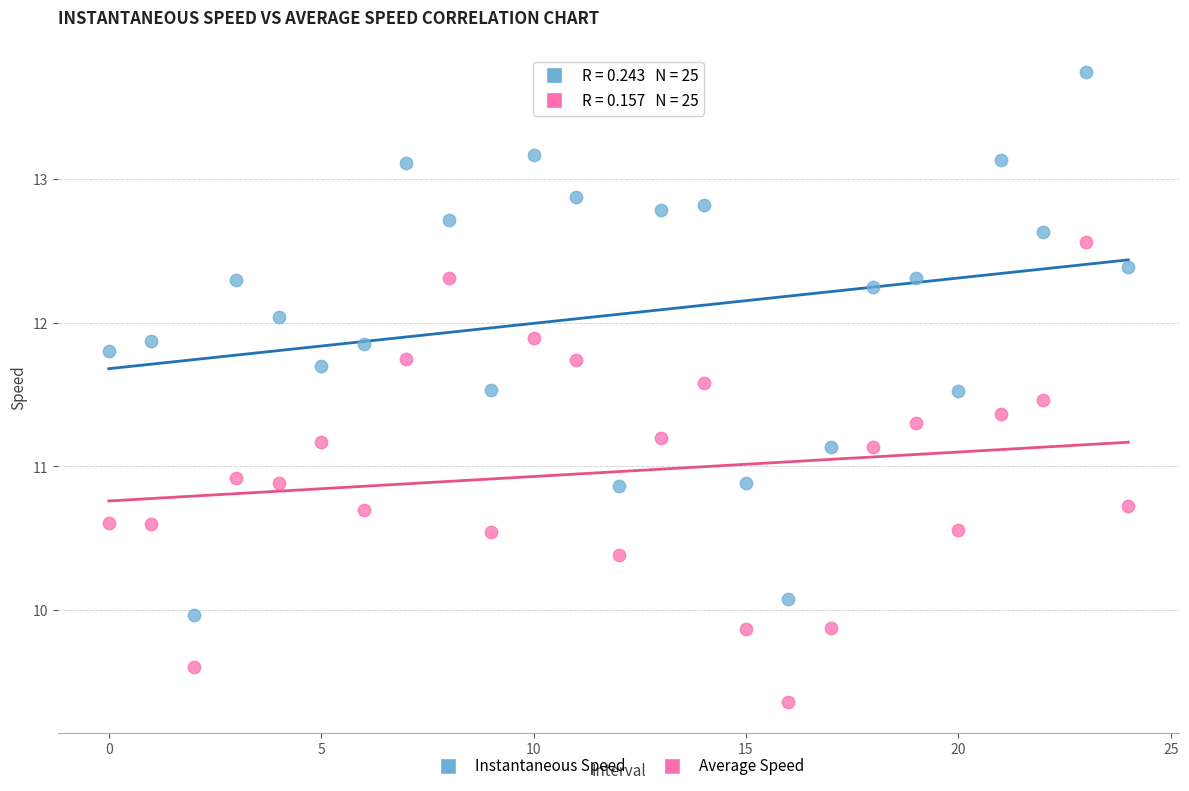

Which series contains the lowest Y value?

Average Speed